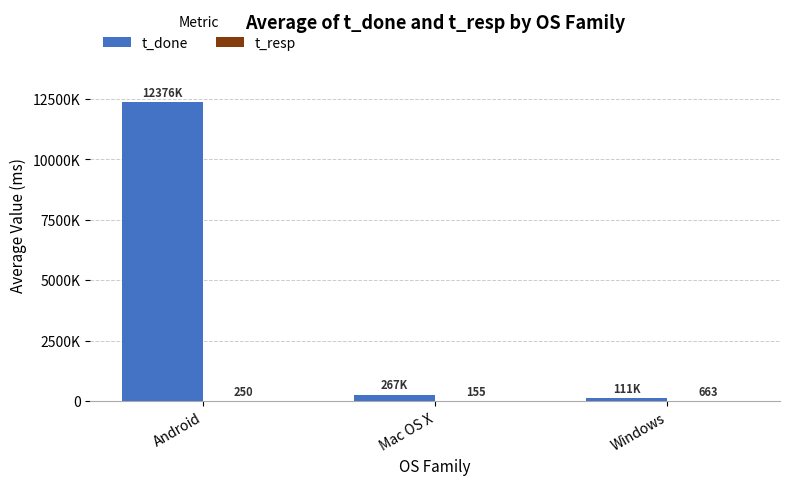

At which category is the sum across all series the highest?

Android